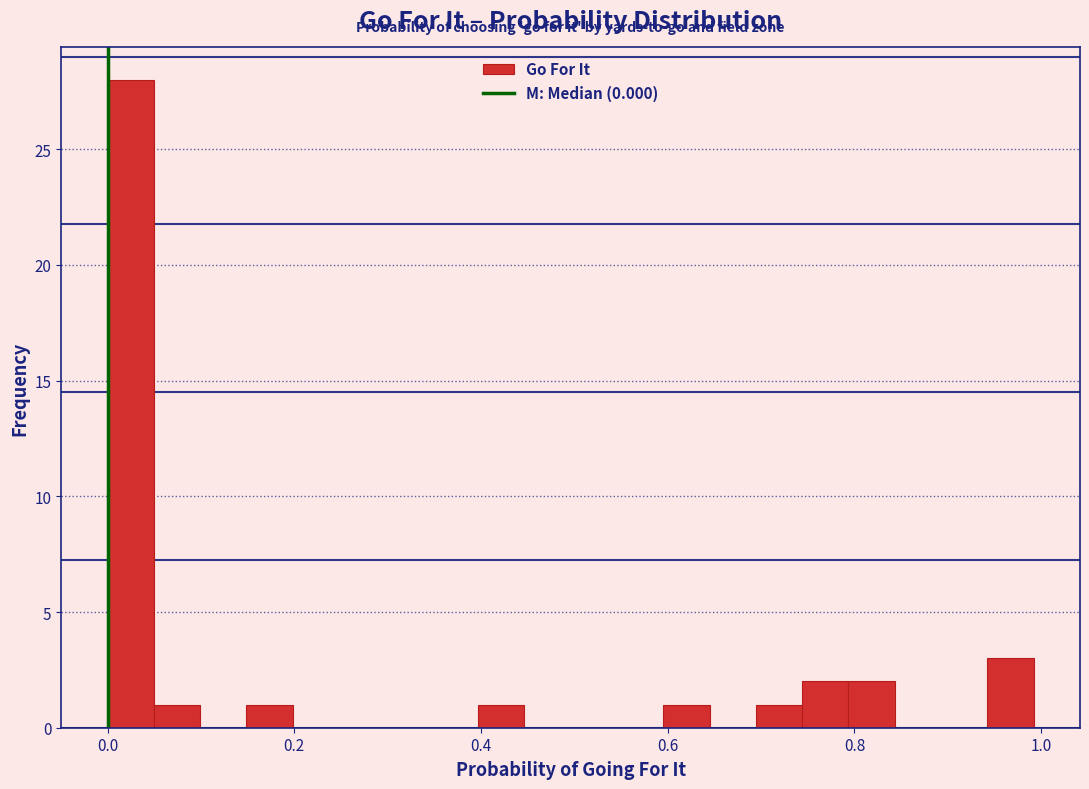

Around what value on the x-axis is the tallest bar? Give the approximate position of its centre, as read against the axis.

0.02